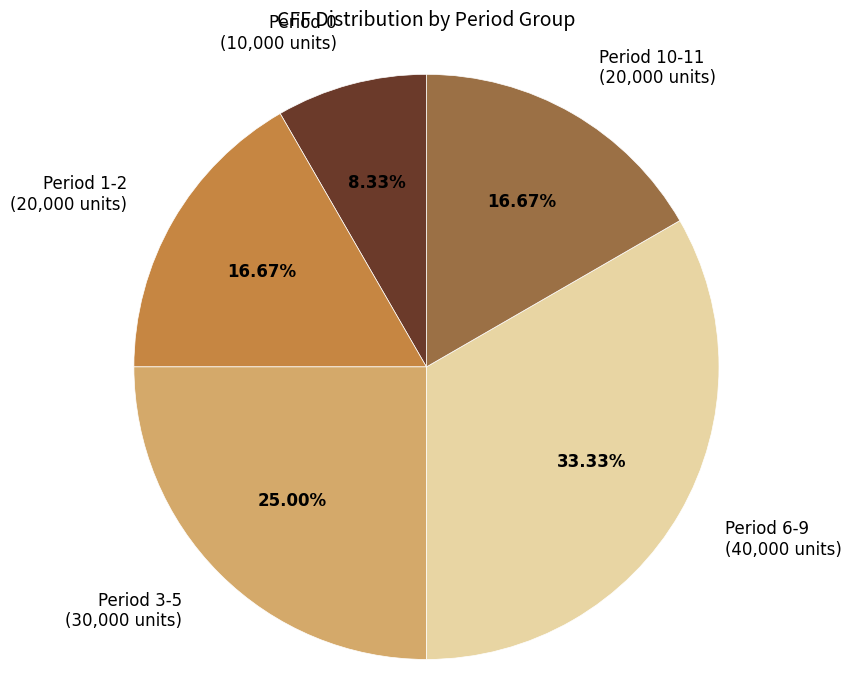

To the nearest percent, what is the average slice percentage?

20%